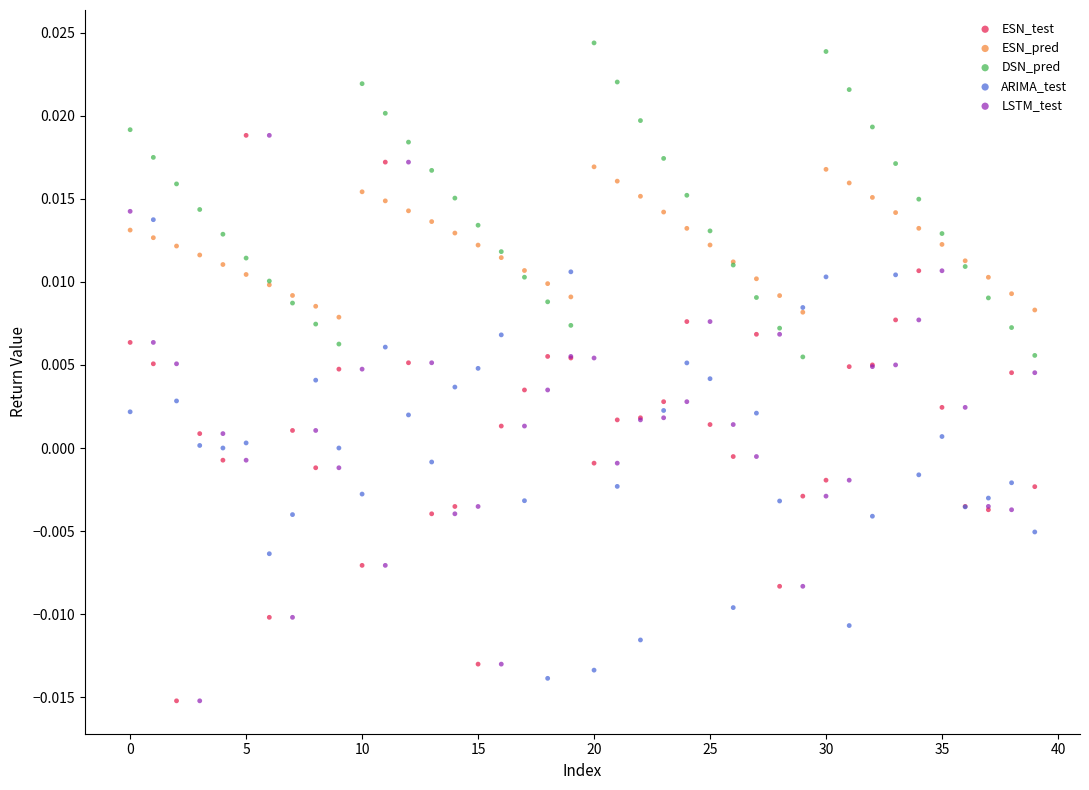

Which series reaches the maximum Y coordinate?

DSN_pred